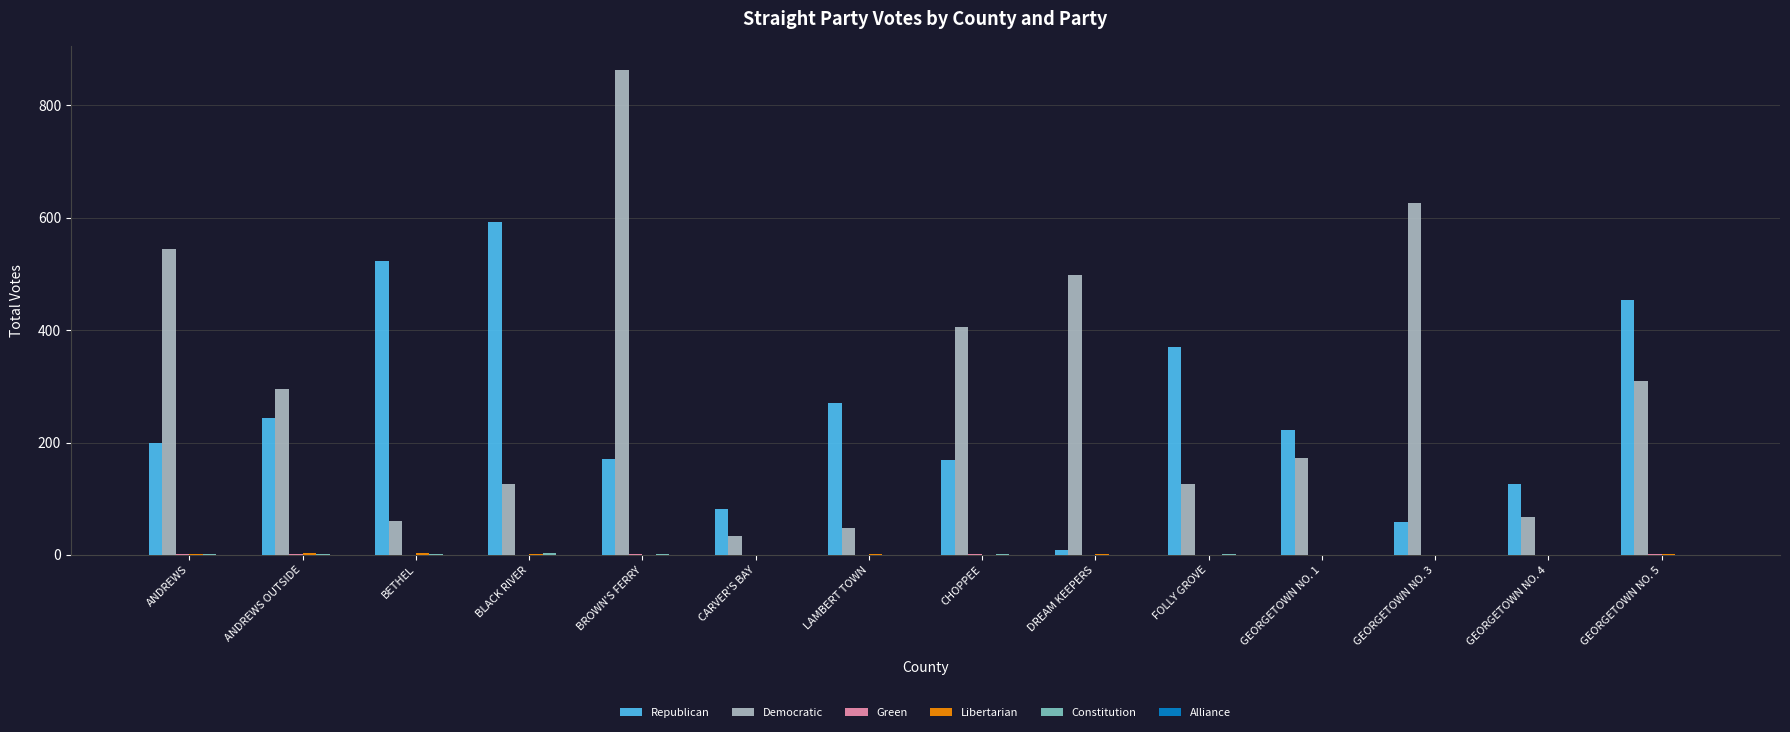

Between BETHEL and GEORGETOWN NO. 1, which series saw the biggest shift?

Republican